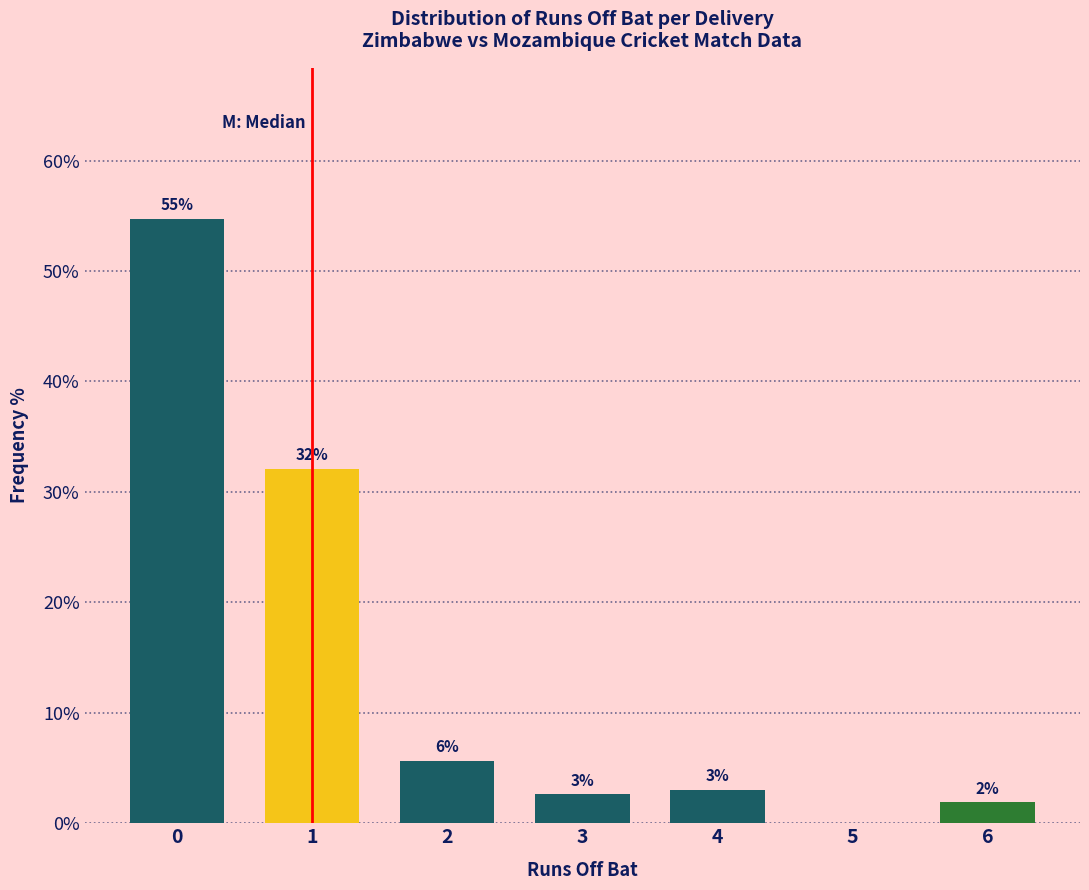

True or false: the data shows 75.8 at 0.

False